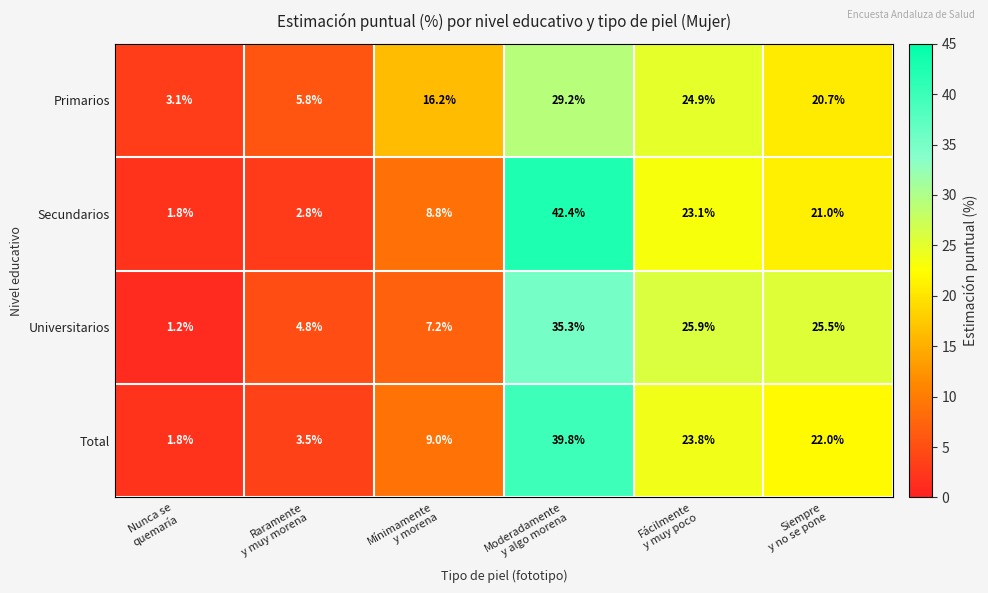

What is the maximum value for Secundarios?

42.4